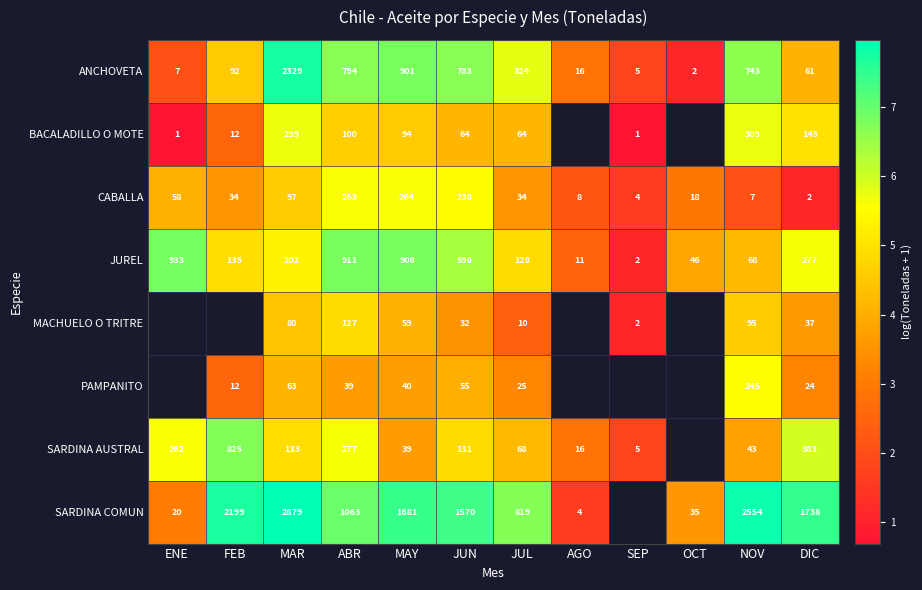

What is the difference between the highest and lowest values at MAR?

2816.0